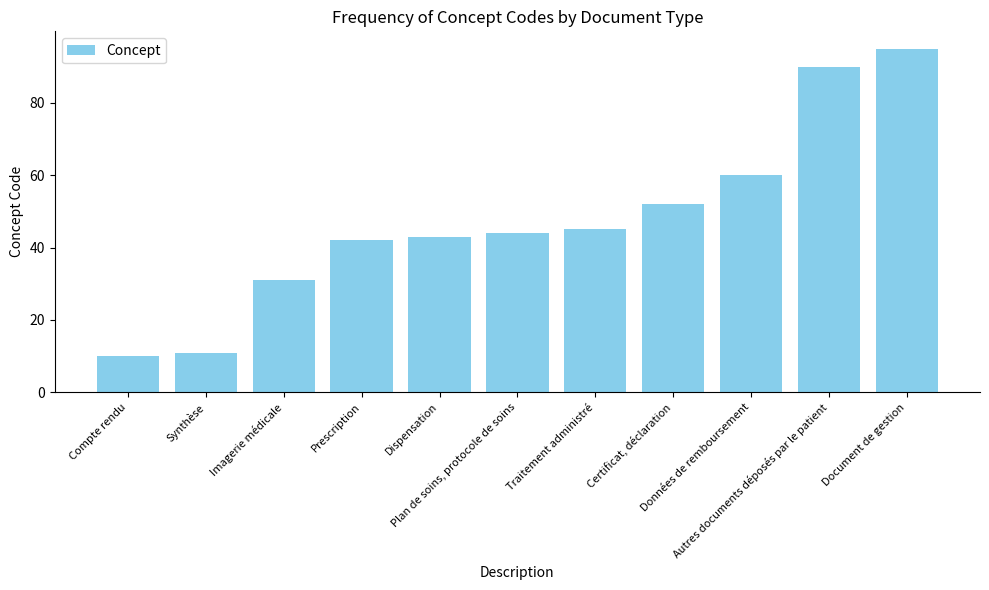

What is the label of the 7th bar from the right?

Dispensation